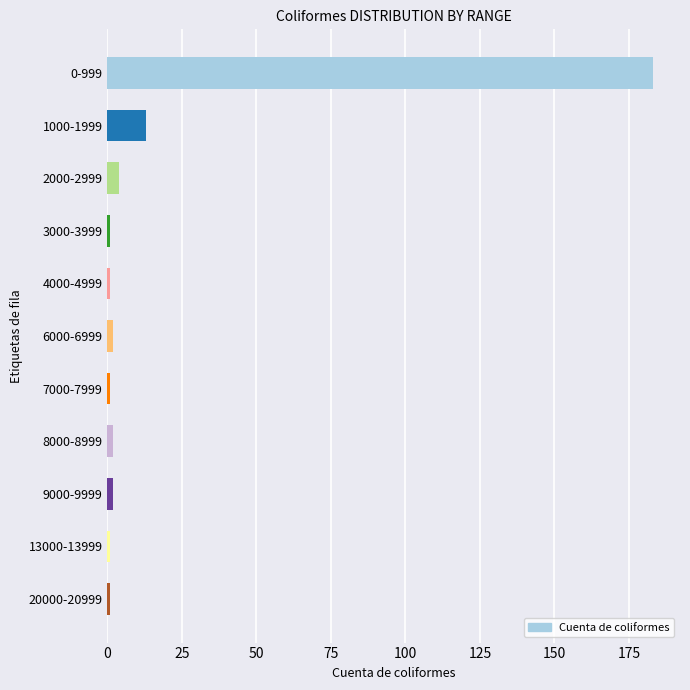

How many data points are less than 2?

5